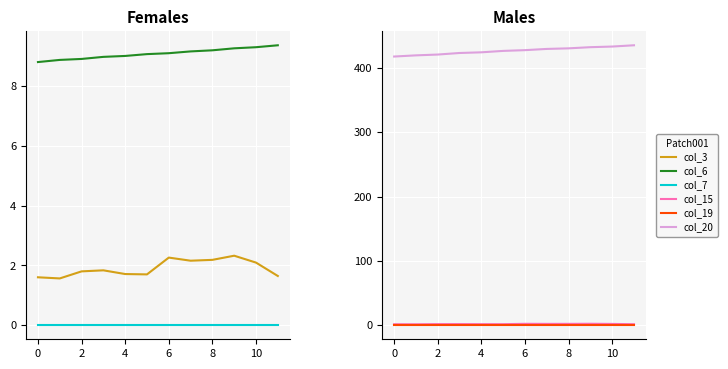

True or false: col_20 and col_19 cross at least once.

False